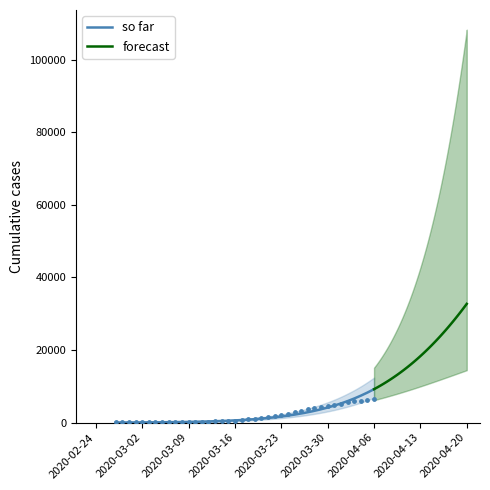

Between 2020-03-11 and 2020-03-21, which is larger?

2020-03-21